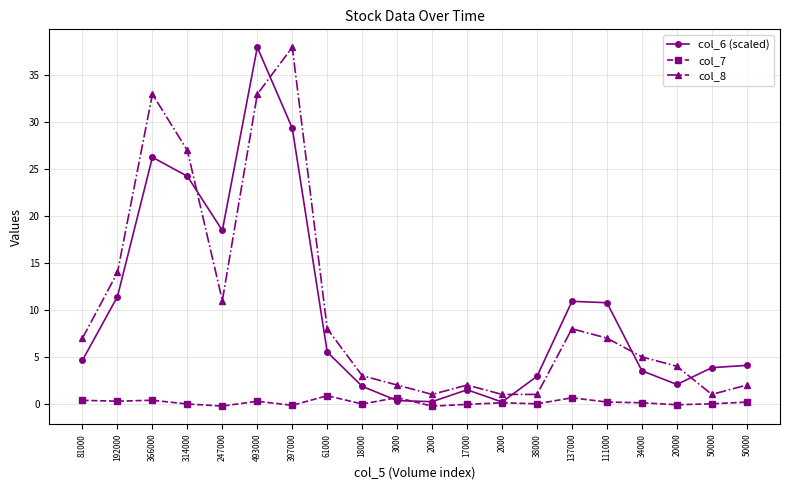

What is the difference between the col_7 values at 34000 and 366000?

0.3